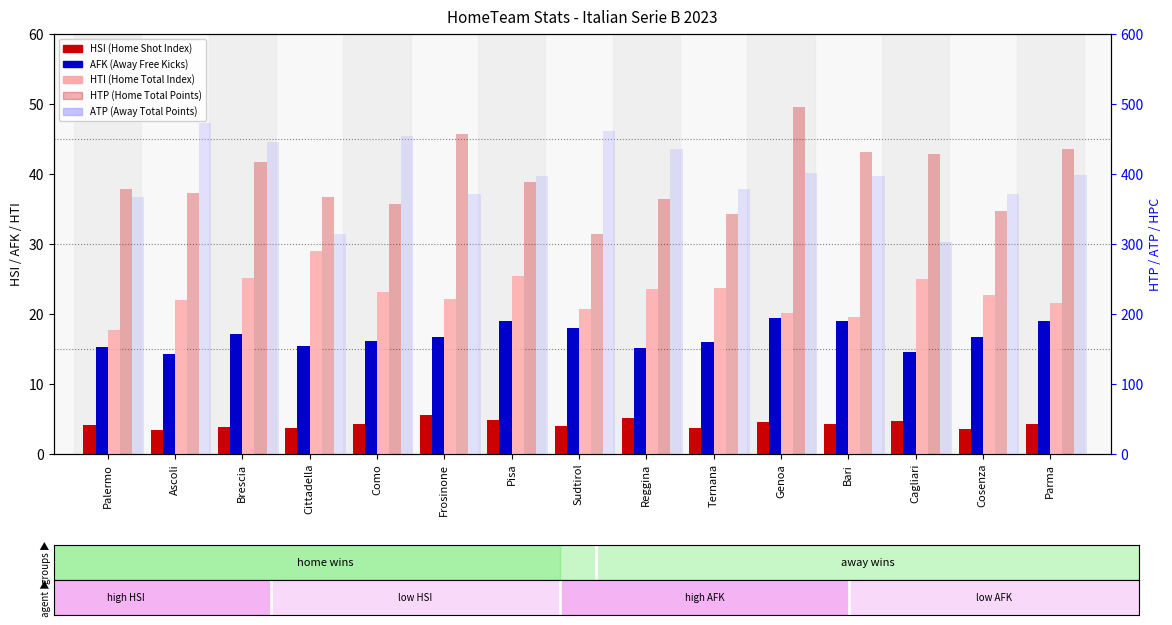

What is the label of the 6th bar from the right?

Ternana